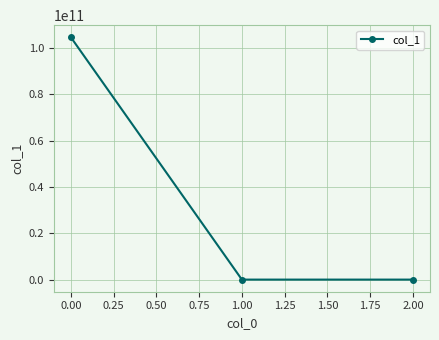

How many values are below 1?

1